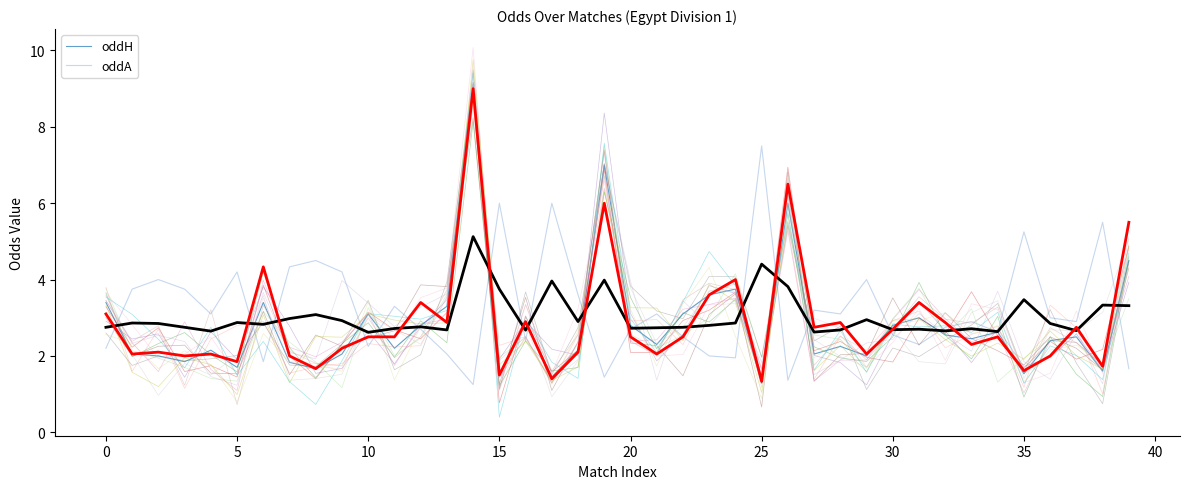

Which series has the largest total across all categories?

oddA